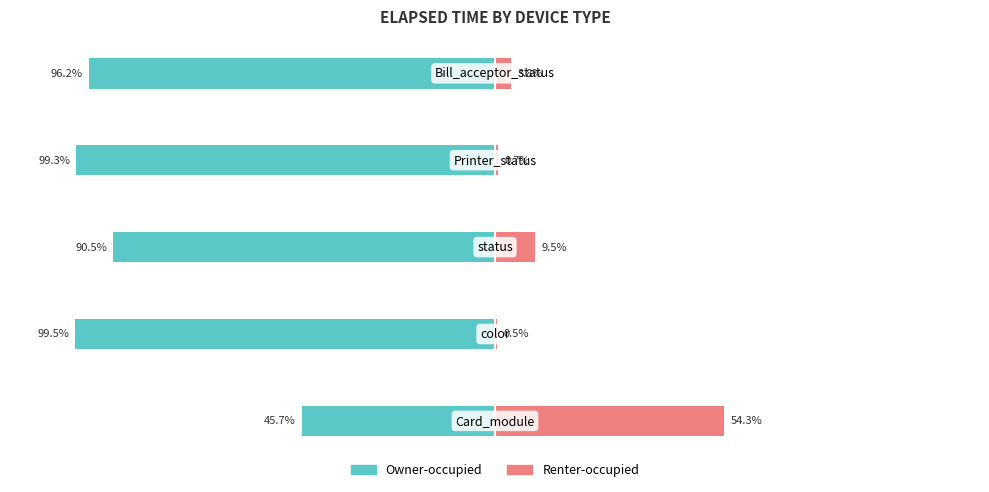

How many data points in Owner-occupied are less than -96?

3